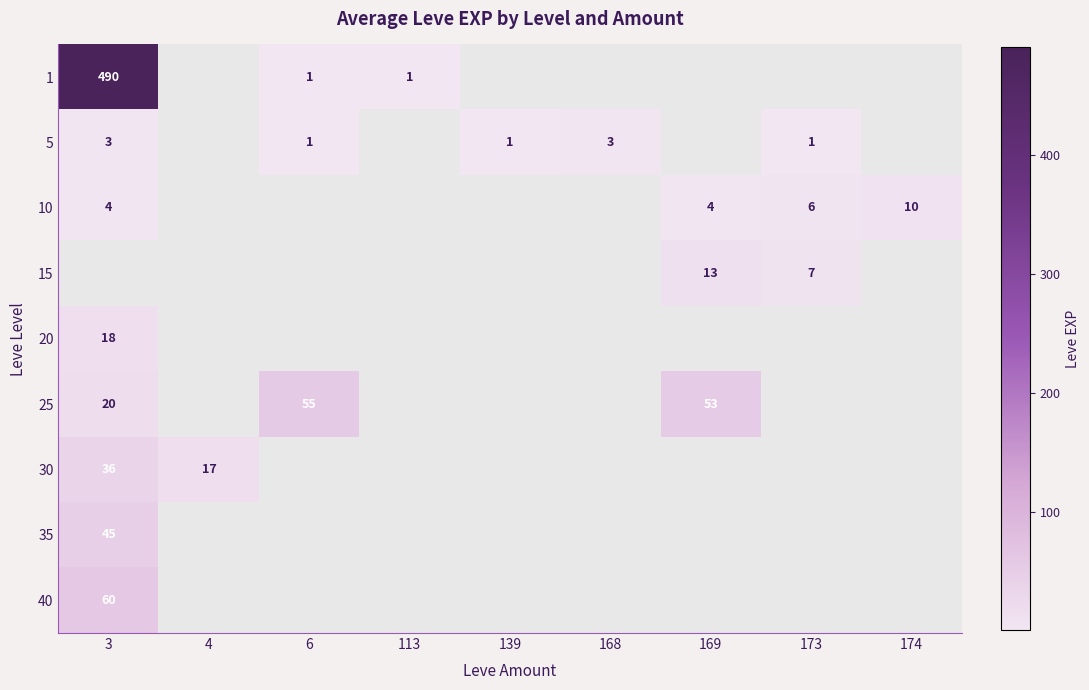

Is it true that 25 equals 55 at 6?

True